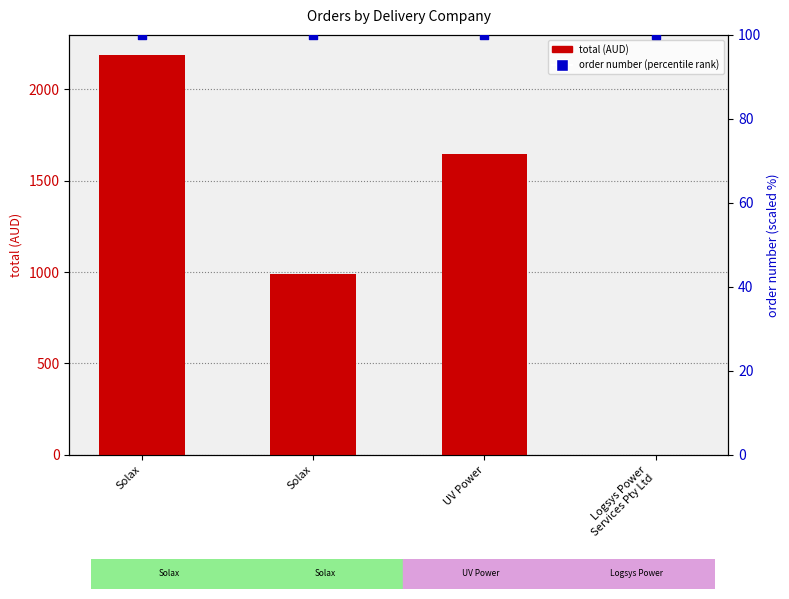

What are all the series names shown in the legend?

total, order number
(percentile rank)